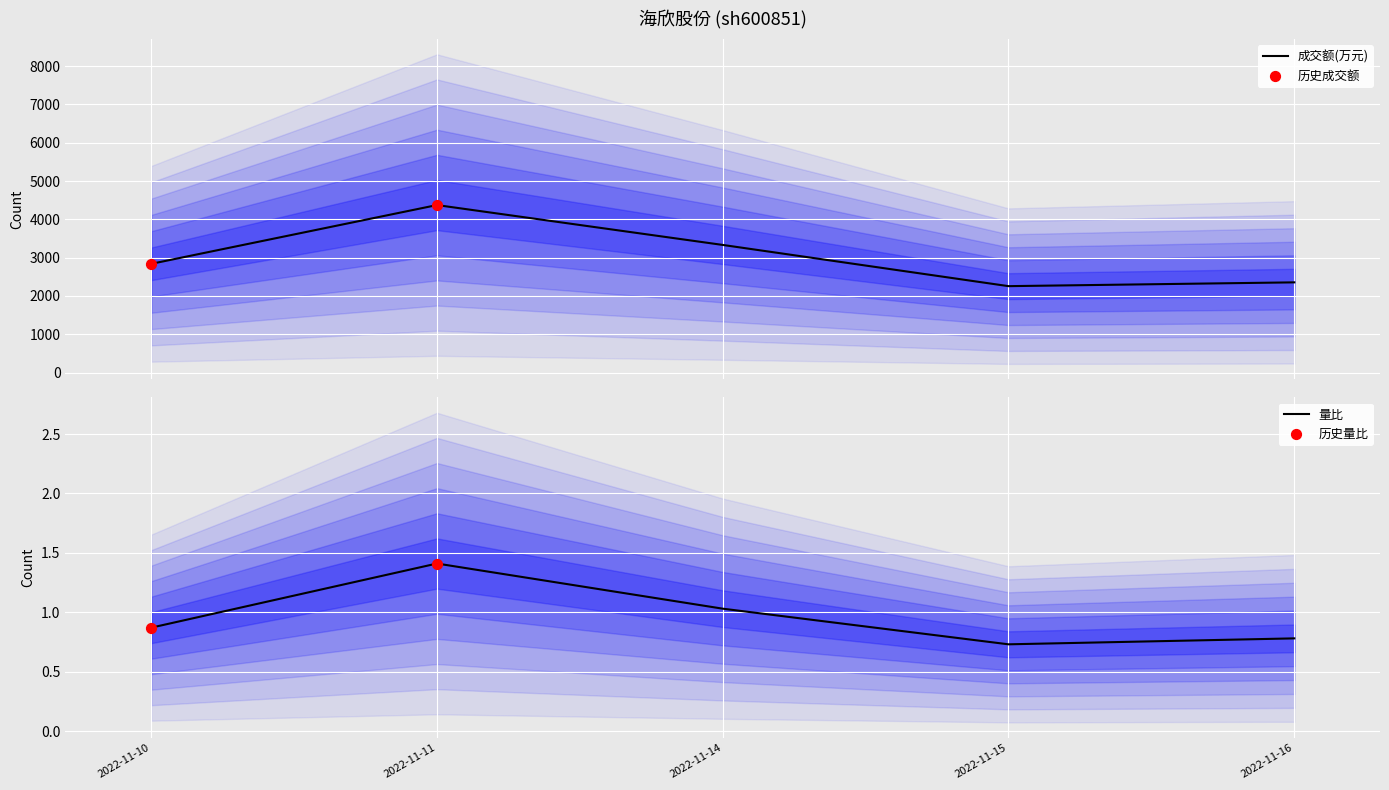

What is the maximum value for 成交额(万元)?

4373